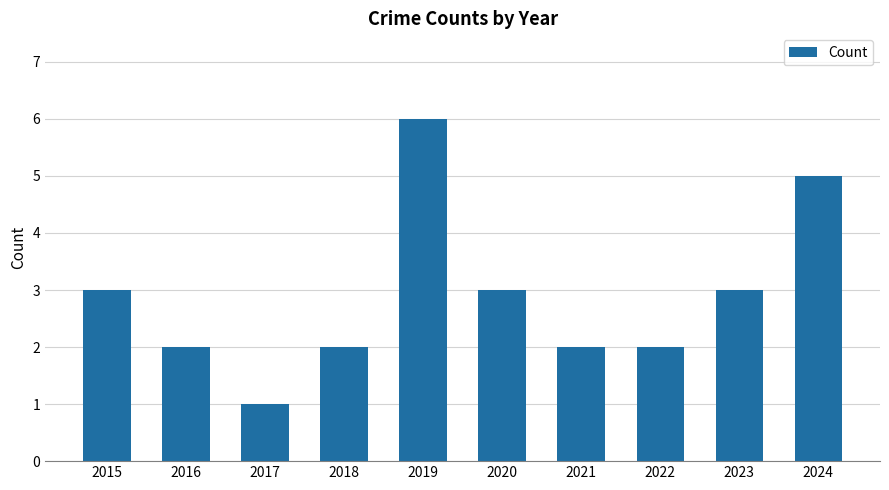

What is the minimum value shown in the chart?

1